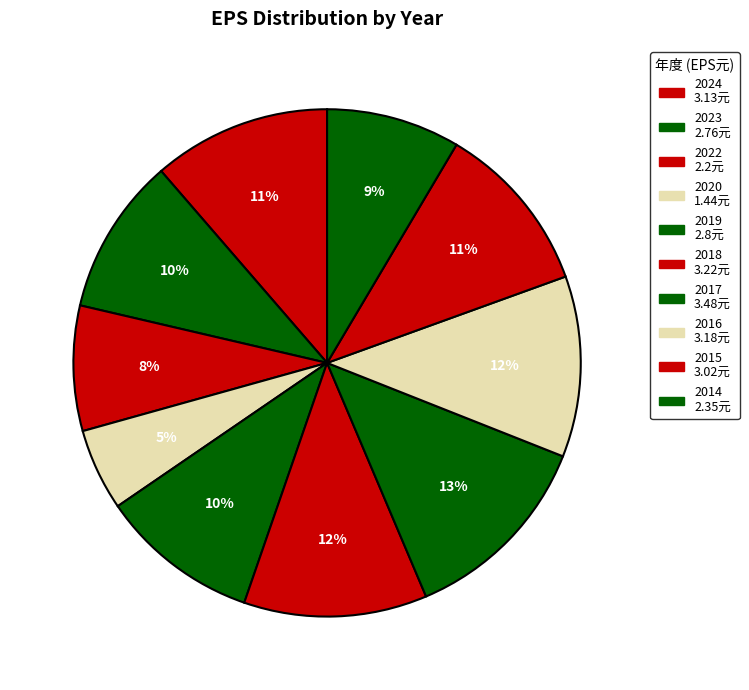

To the nearest percent, what is the difference between the 2022 and 2015 slice percentages?

3%